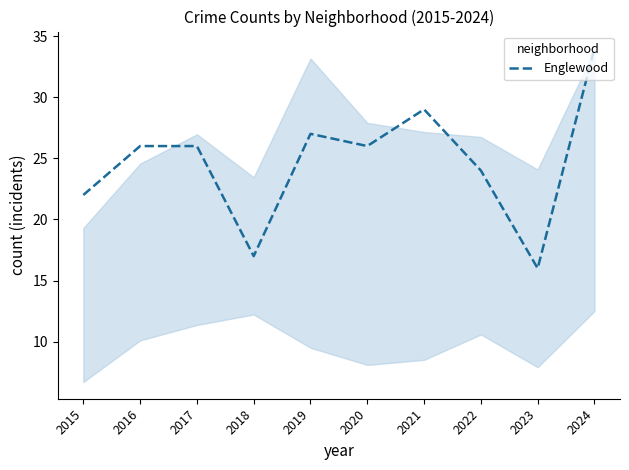

Which category has the highest value across all series?

2024